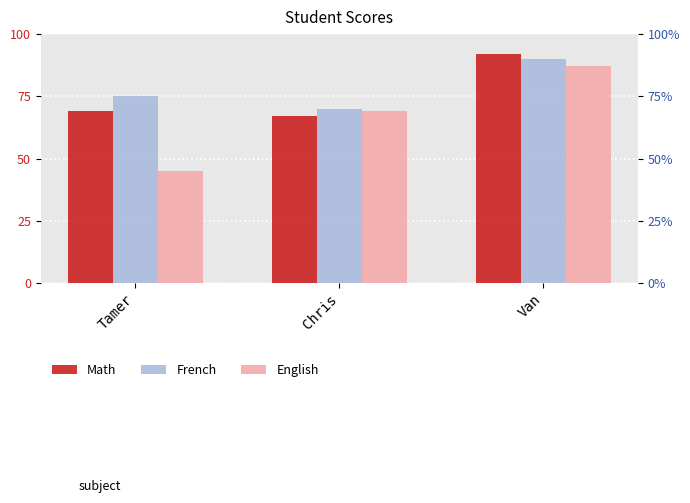

What is the label of the 3rd bar from the left?

Van